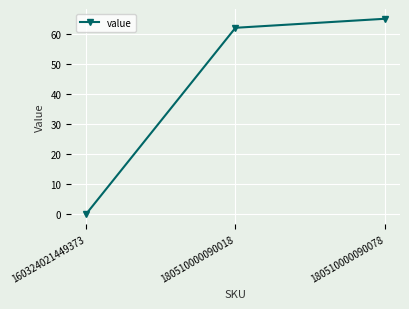

How many categories are shown in the chart?

3